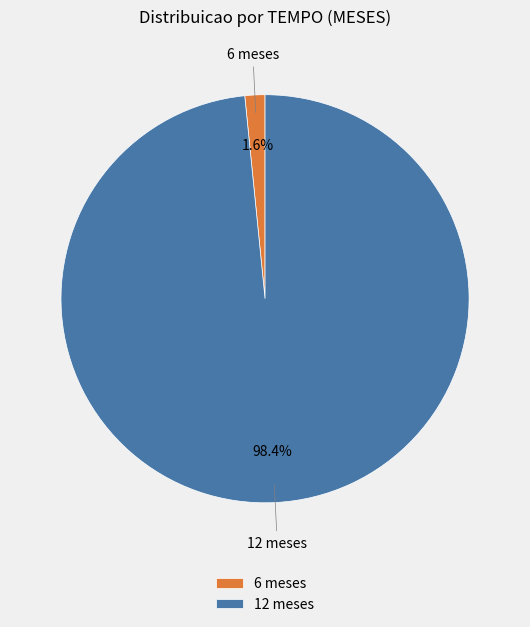

Which has a higher value, 12 meses or 6 meses?

12 meses